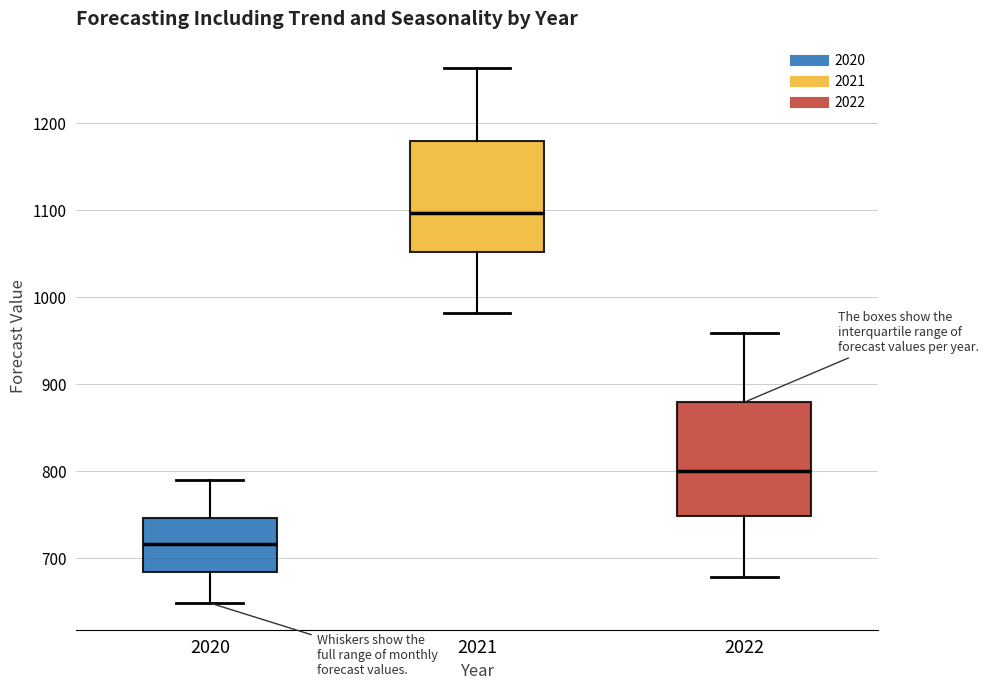

Reading left to right, read every box against the y-axis: the position of its median line, the range the box covers, and the ends of its whiskers. The values are not printed on the chart, so give them approximately, as read against the axis.

2020: median 720, box 680 to 750, whiskers 650 to 790
2021: median 1100, box 1050 to 1180, whiskers 980 to 1260
2022: median 800, box 750 to 880, whiskers 680 to 960